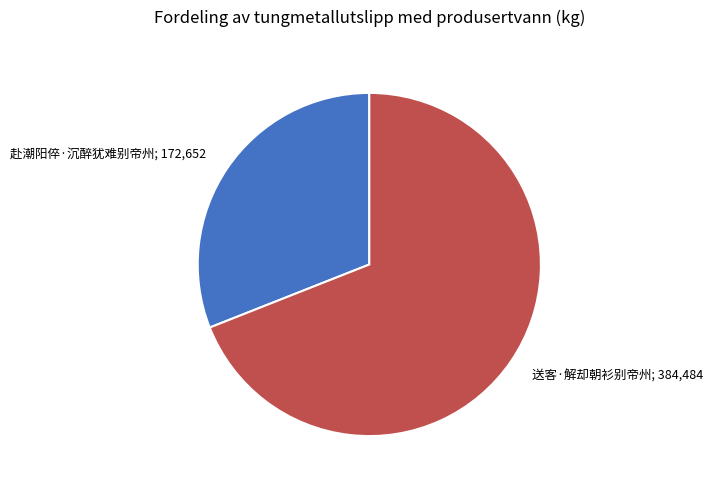

Is there any slice that represents more than half of the pie?

Yes